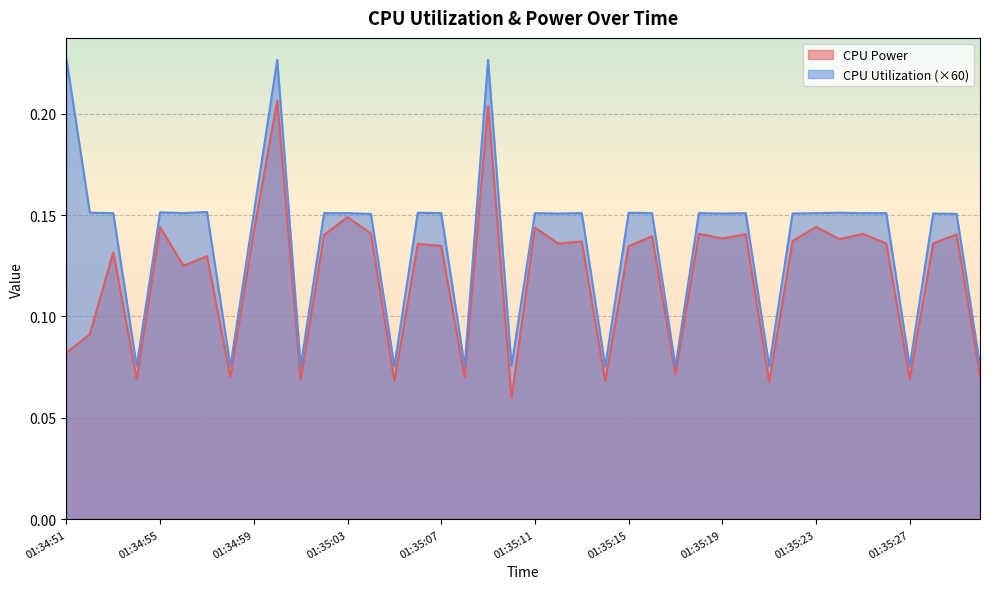

At which category is the sum across all series the highest?

01:35:00